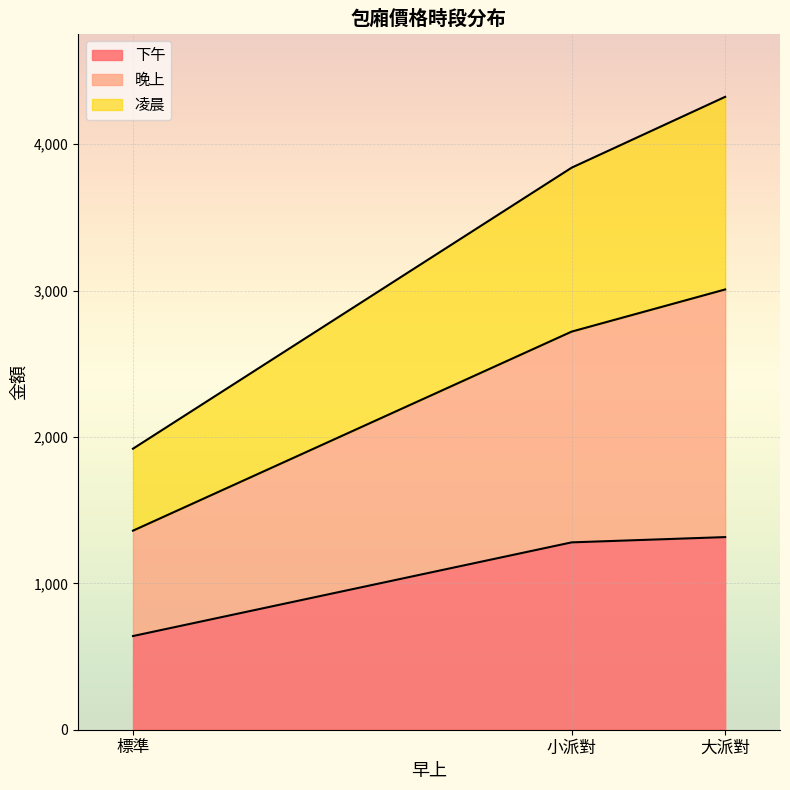

At 大派對, list the series in order from smallest to largest.

下午, 凌晨, 晚上